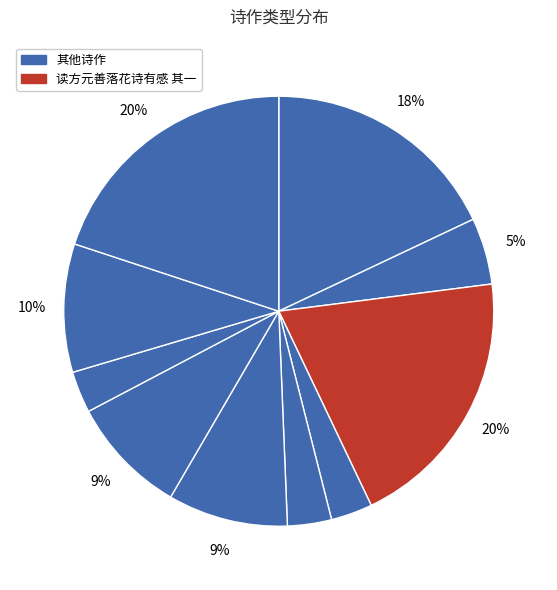

Count the number of slices in the pie.

10